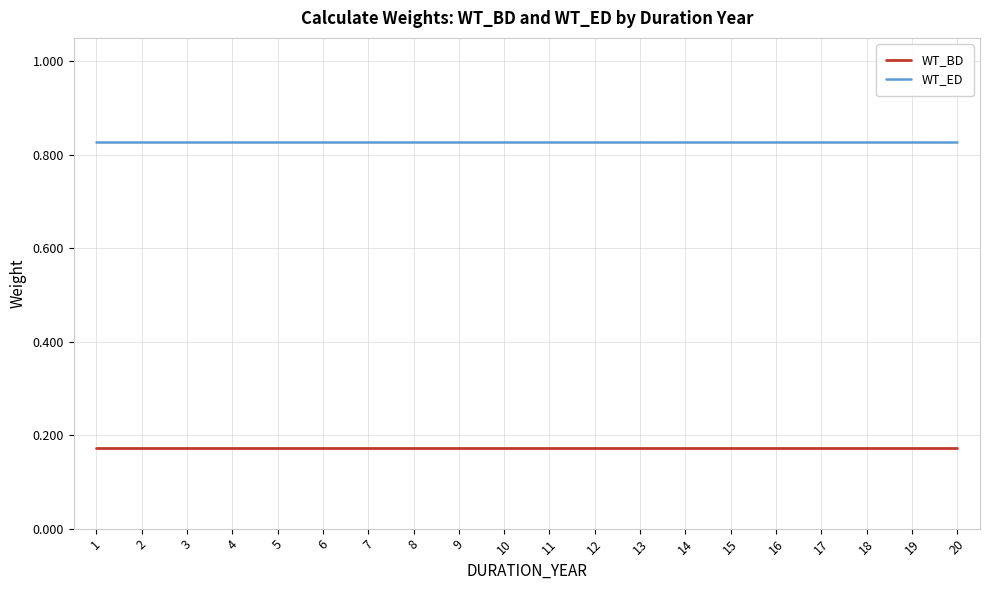

Count the number of categories in the chart.

20